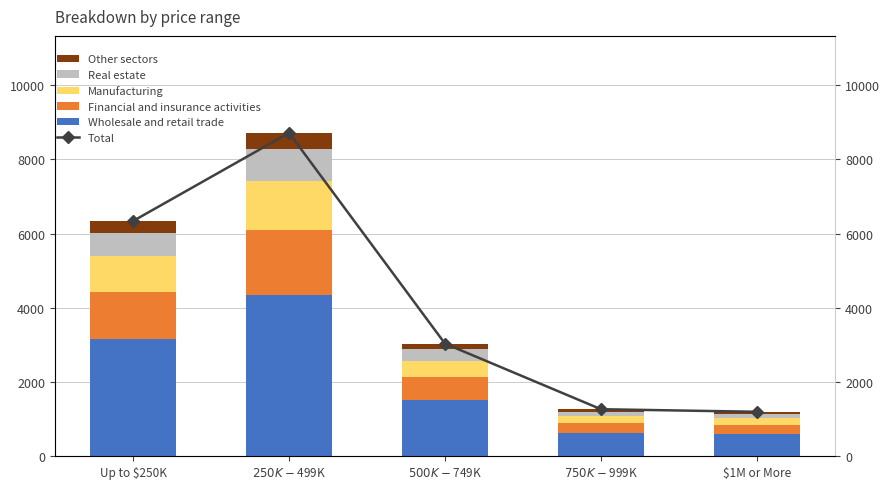

Is it true that Financial and insurance activities equals 352.8 at $750K - $999K?

False